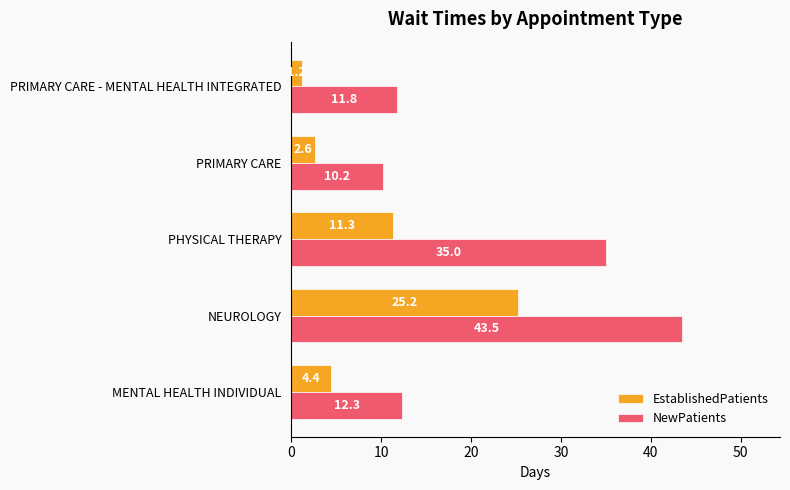

Which series has the largest range (max minus min)?

NewPatients